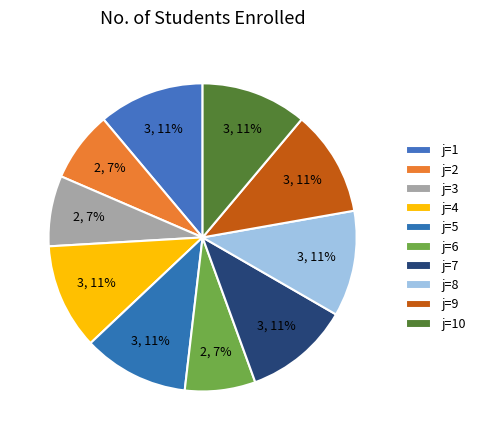

Count the number of slices in the pie.

10